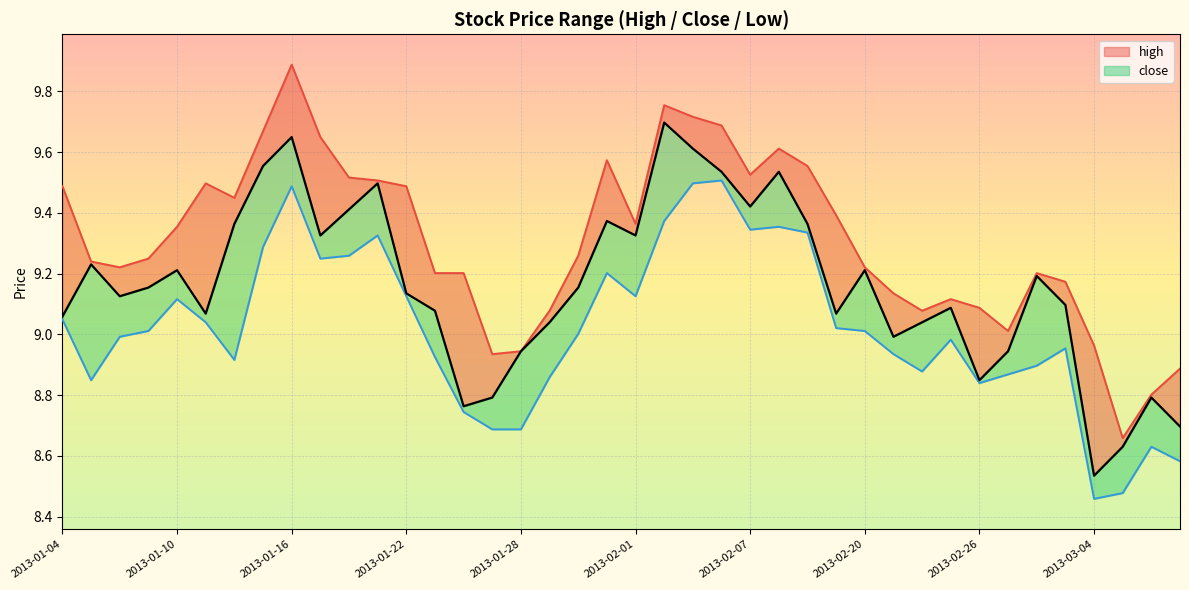

How many lines are shown in the chart?

3